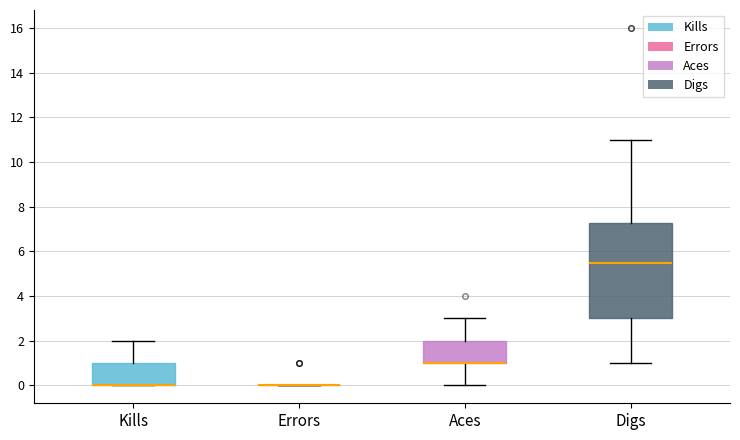

Reading left to right, read every box against the y-axis: the position of its median line, the range the box covers, and the ends of its whiskers. The values are not printed on the chart, so give them approximately, as read against the axis.

Kills: median 0.0 (drawn on the box's lower edge), box 0.0 to 1.0, whiskers 0.0 to 2.0
Errors: box collapsed to a line at 0.0, whiskers 0.0 to 0.0
Aces: median 1.0 (drawn on the box's lower edge), box 1.0 to 2.0, whiskers 0.0 to 3.0
Digs: median 5.6, box 3.0 to 7.2, whiskers 1.0 to 11.0